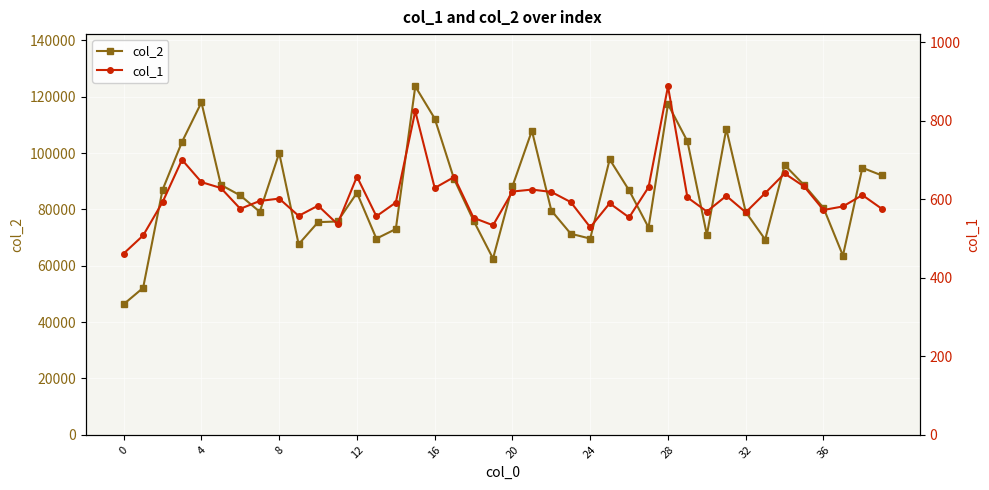

What is the maximum value for col_2?

123663